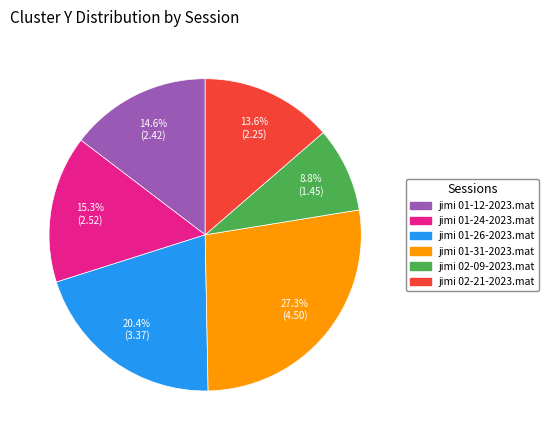

True or false: jimi 01-26-2023.mat accounts for 28% of the total.

False